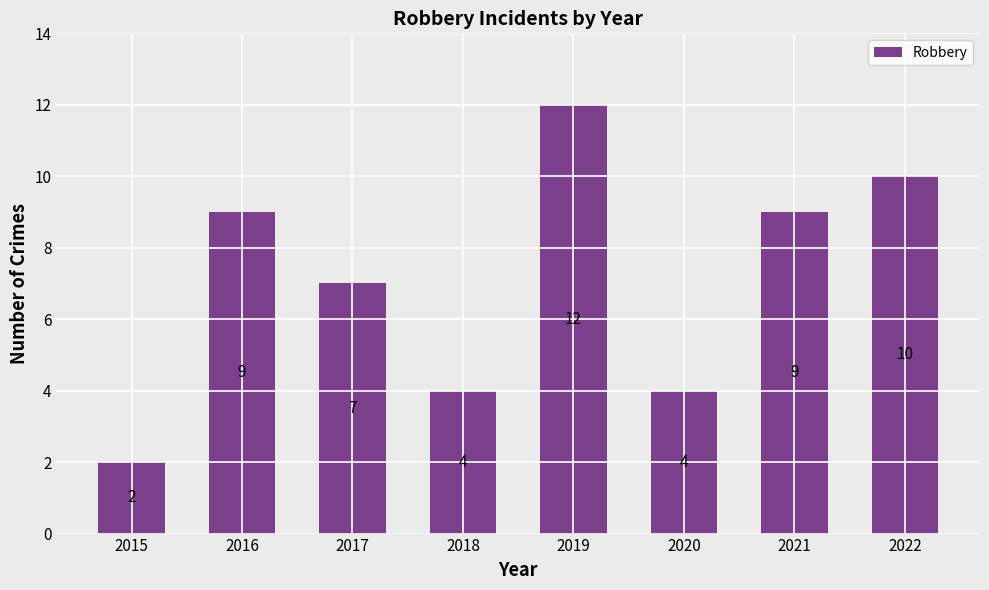

Between 2020 and 2019, which is larger?

2019